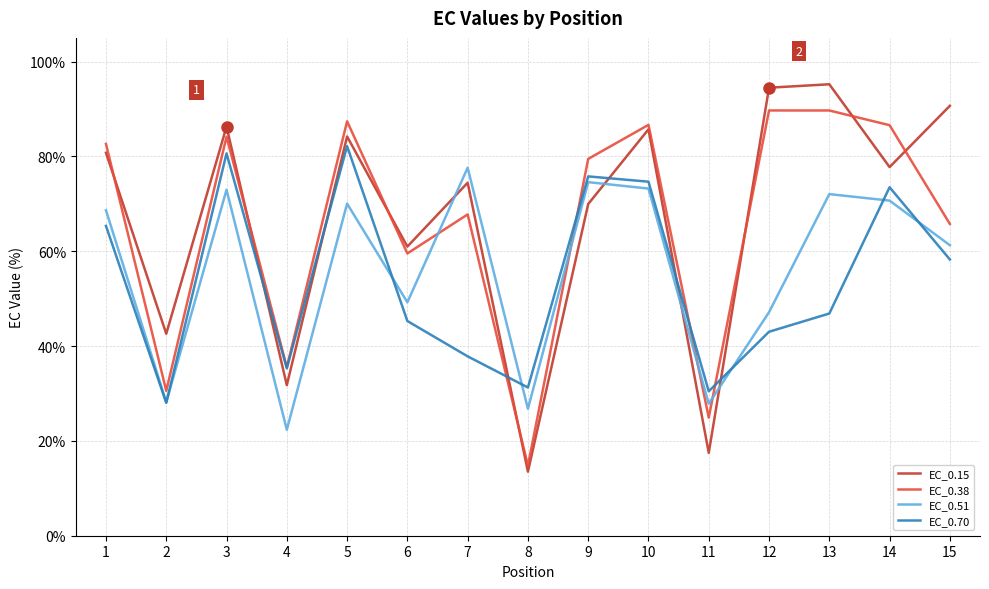

Which category has the lowest value in the EC_0.15 series?

8